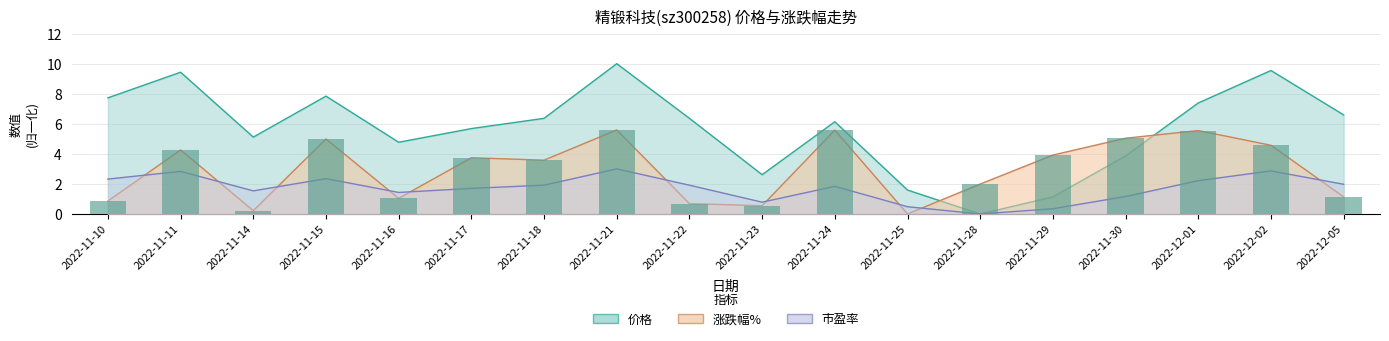

Does the chart contain any negative values?

No